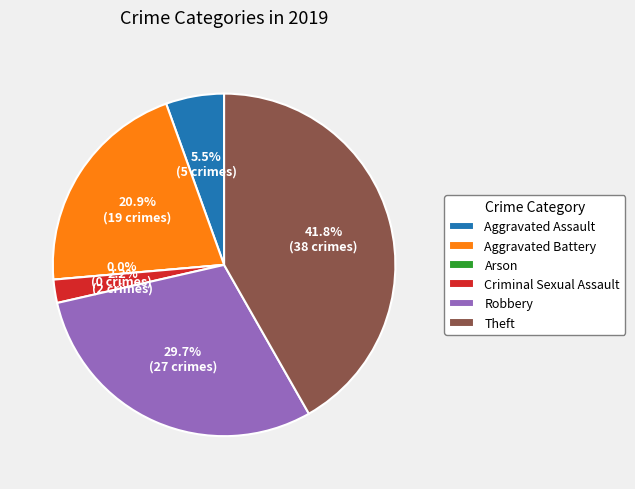

What percentage is NOT represented by Theft?

58.2%